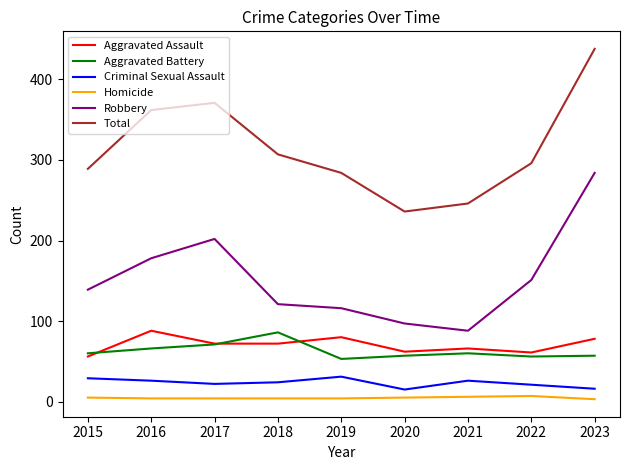

The value of Aggravated Battery at 2020 is 25. True or false?

False